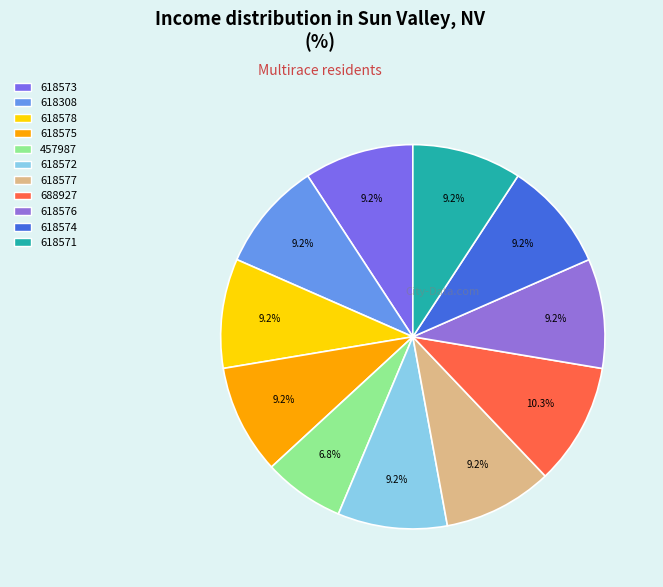

Count the number of slices in the pie.

11